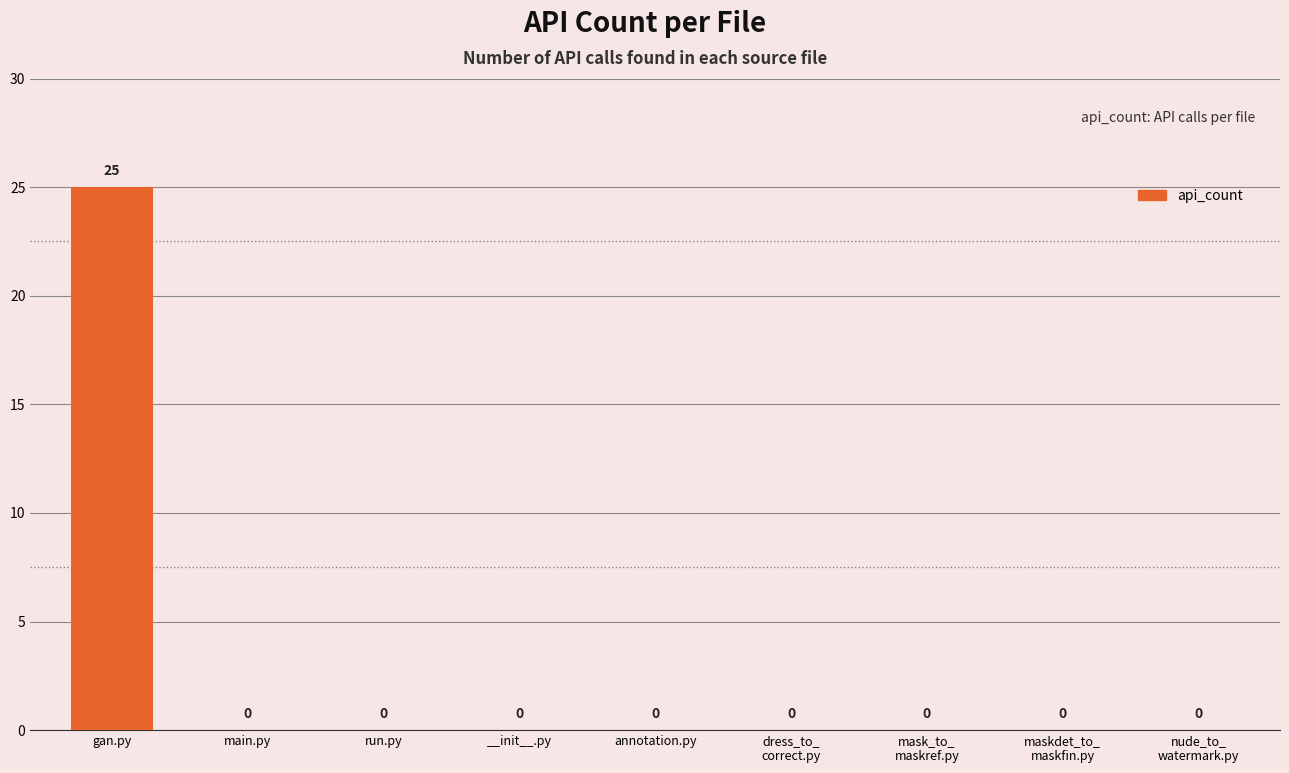

Which category has the highest value across all series?

gan.py